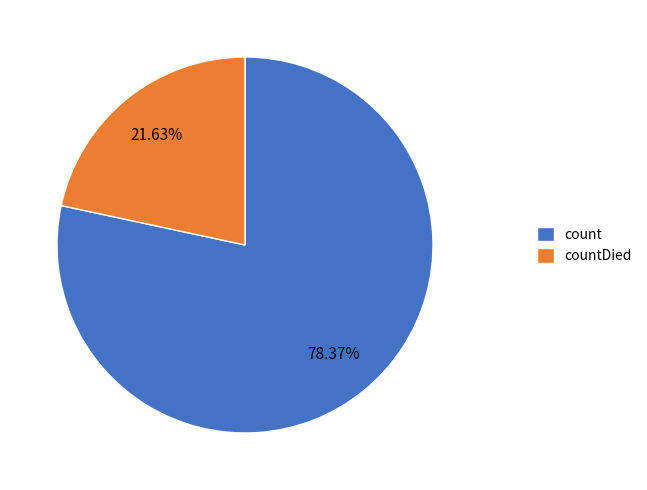

What is the smallest slice in the pie chart?

countDied